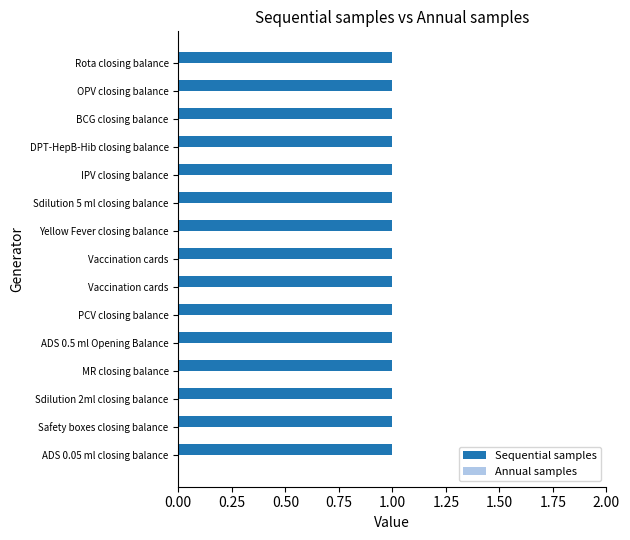

At which category is the sum across all series the highest?

ADS 0.05 ml closing balance